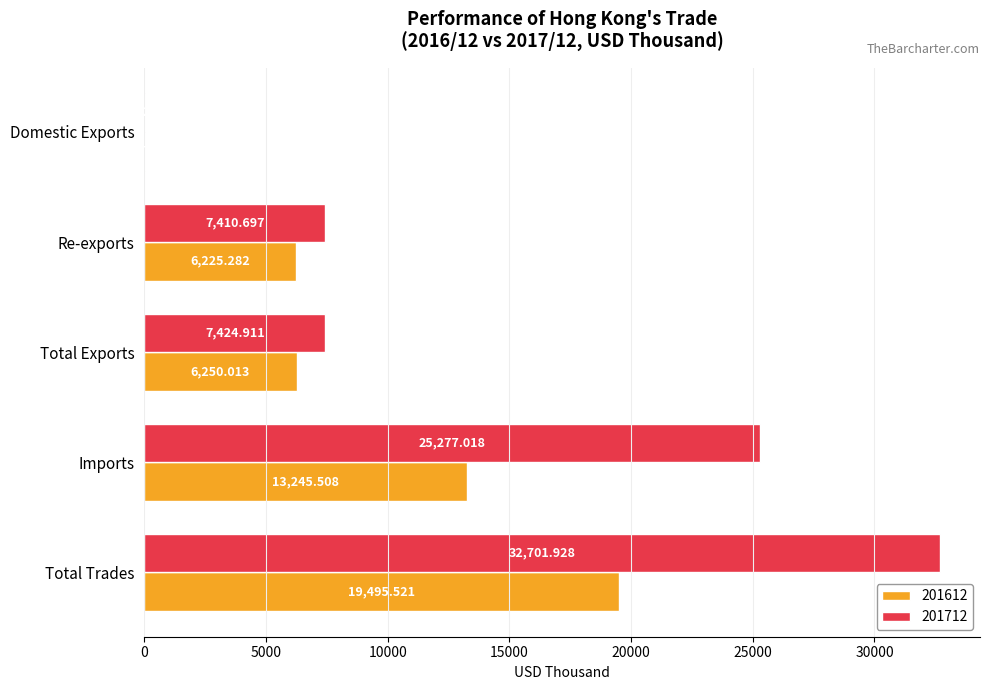

How many distinct data groups are displayed?

2